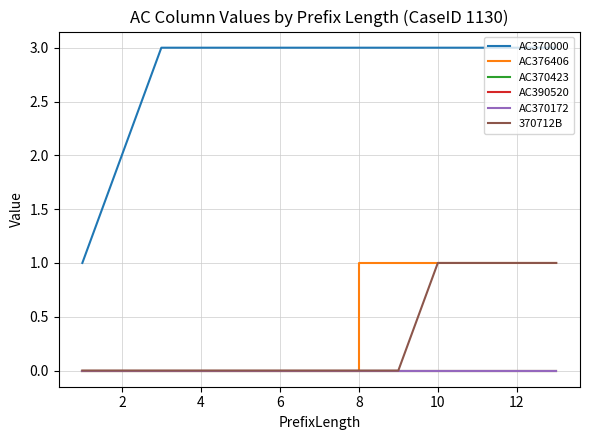

What is the difference between the second highest and minimum values in the AC370000 series?

2